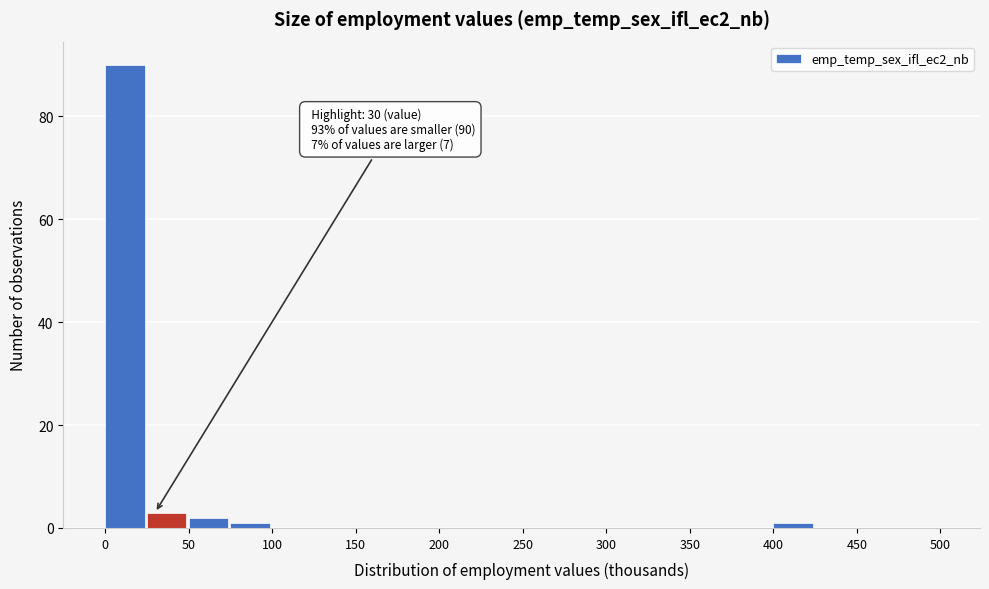

Which range on the x-axis has the tallest bar?

0 to 25